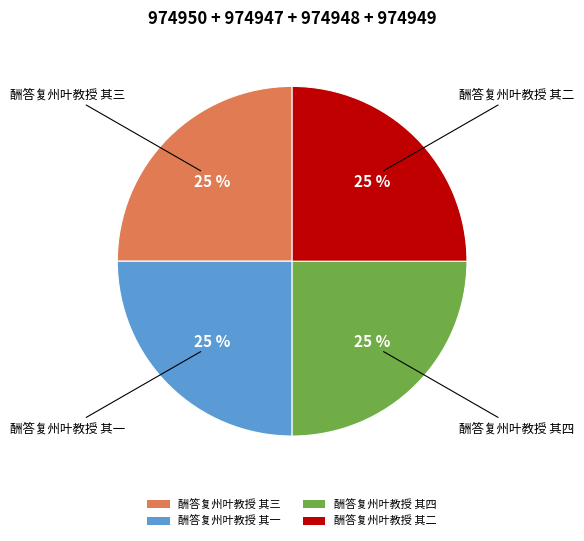

How many segments does this pie chart have?

4